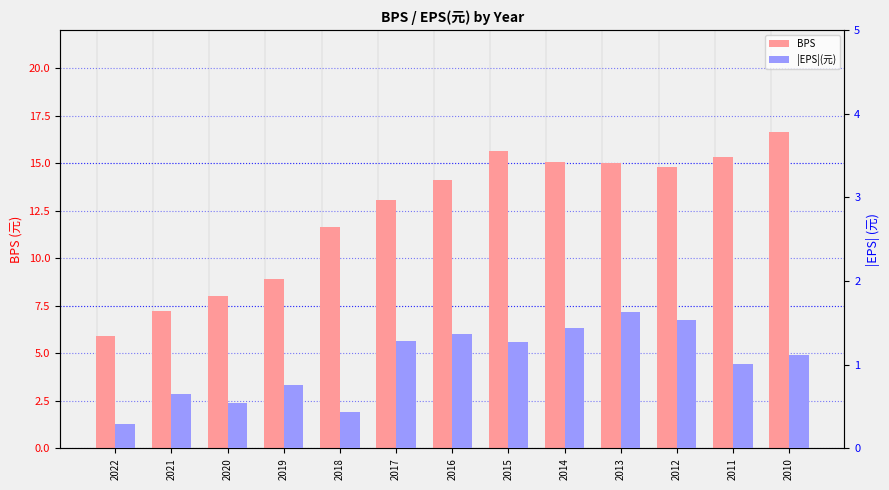

Between 2013 and 2010, which series saw the biggest shift?

BPS